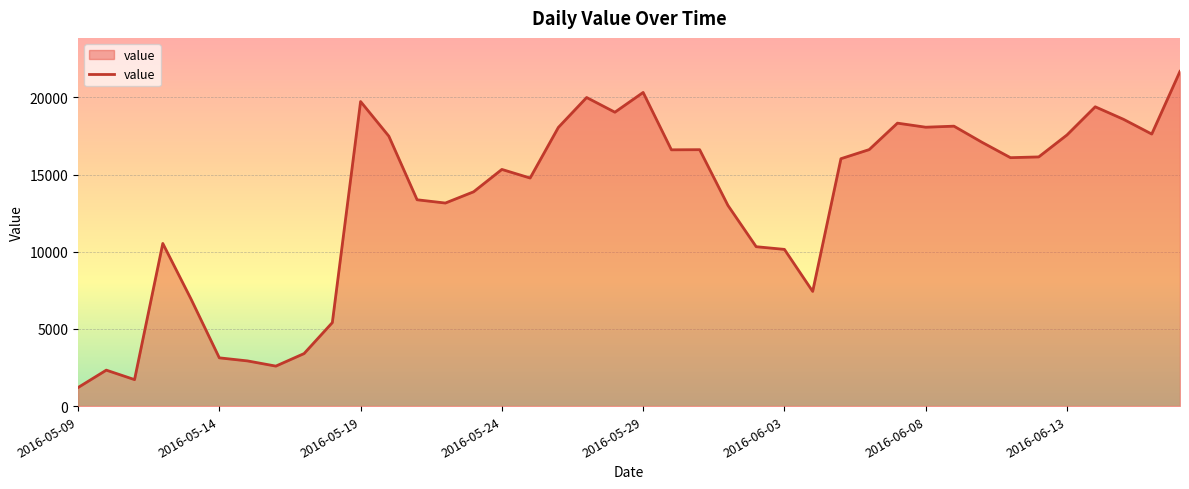

What is the greatest value displayed?

21691